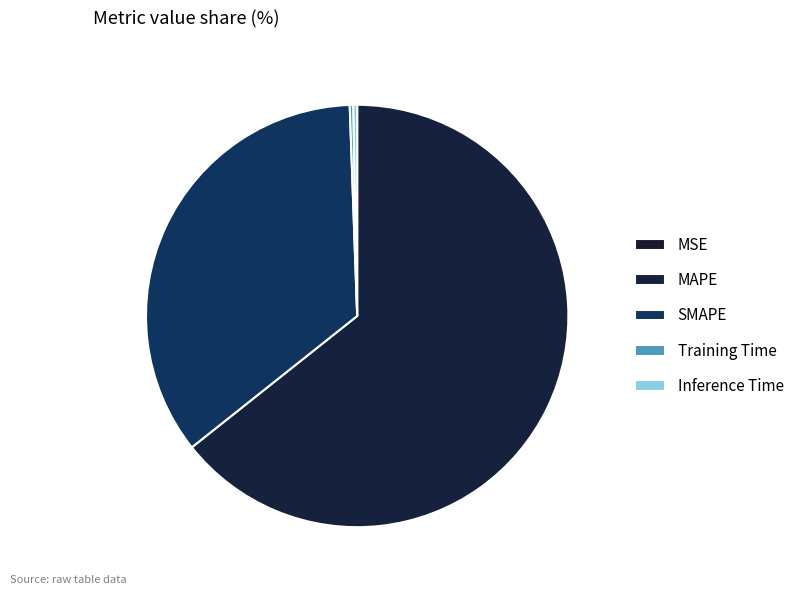

How much of the chart is everything except SMAPE?

64.9%